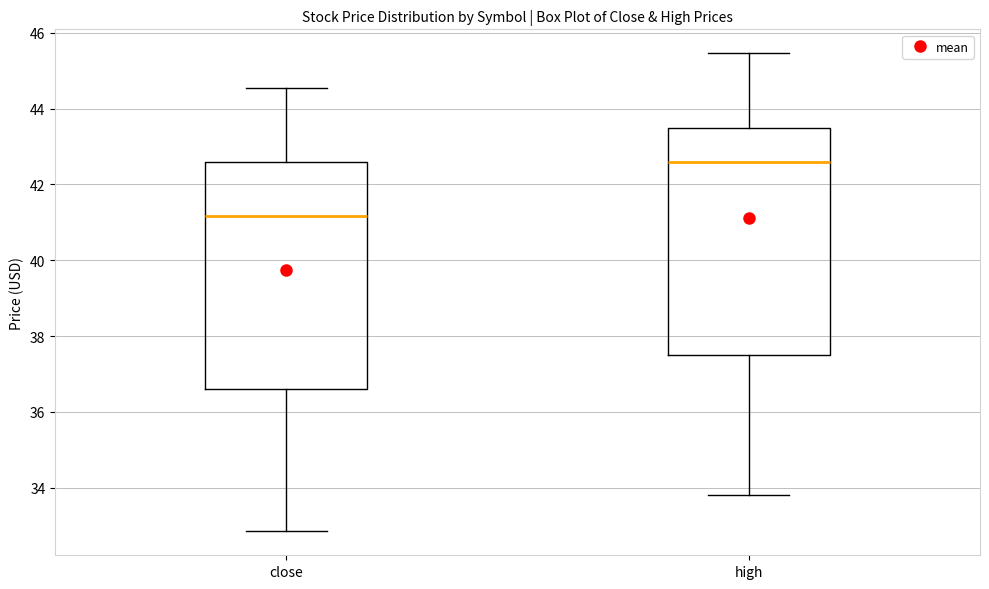

Where does the upper whisker of the box for high end on the y-axis? The values are not printed on the chart, so give them approximately, as read against the axis.

45.4